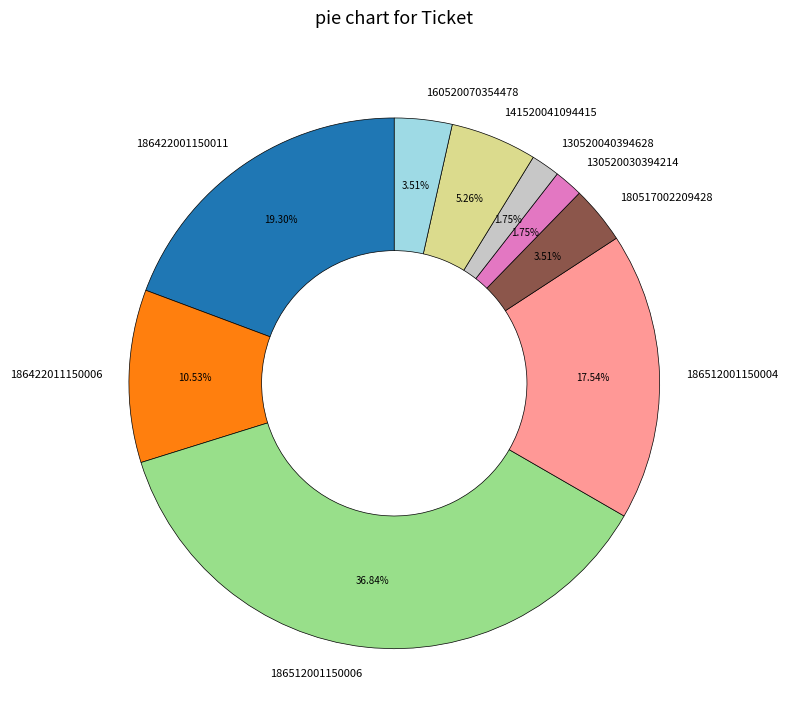

Is there any slice that represents more than half of the pie?

No